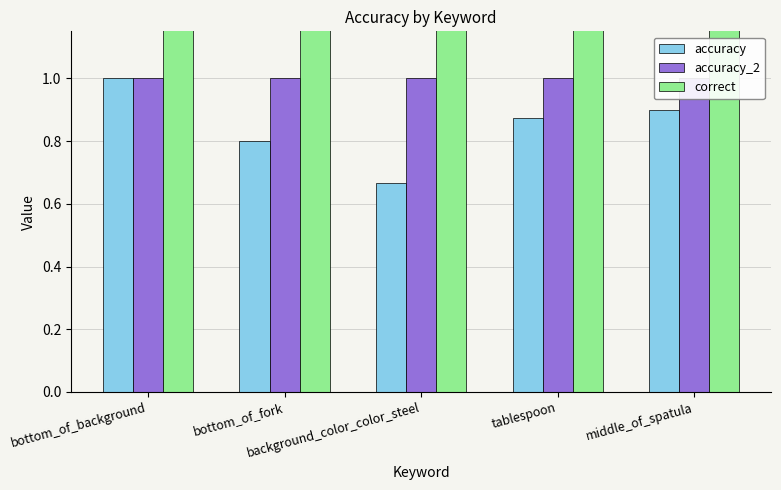

Reading left to right, extract all data points from this chart.

accuracy: 1.0	0.8	0.7	0.9	0.9
accuracy_2: 1.0	1.0	1.0	1.0	1.0
correct: 8.0	8.0	2.0	7.0	9.0